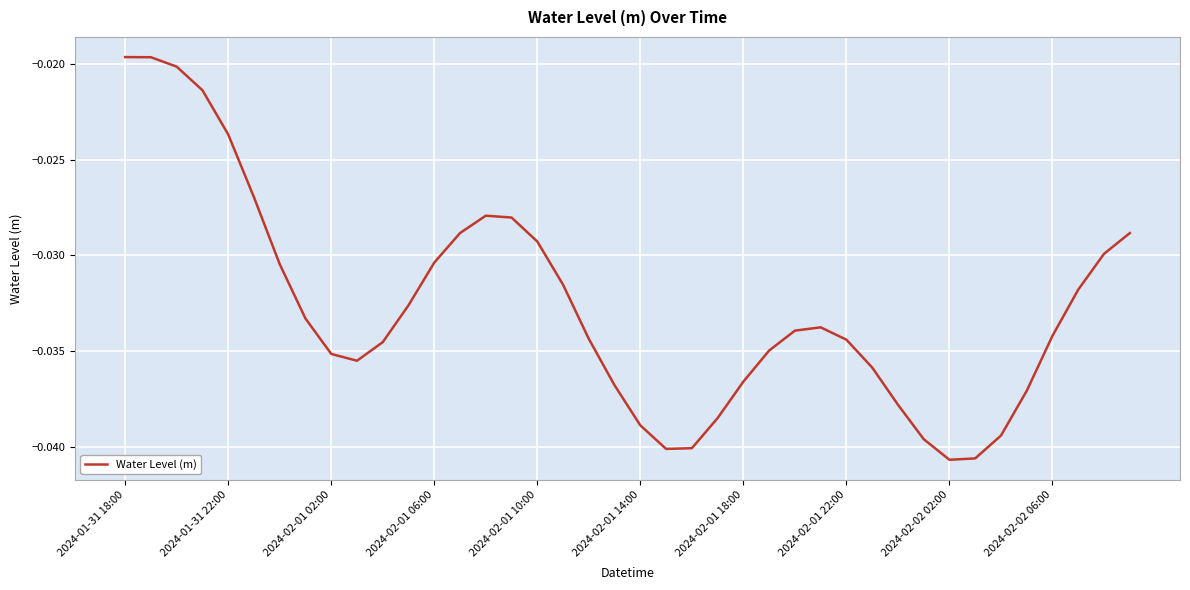

Which label corresponds to the largest value in the chart?

2024-01-31 18:00